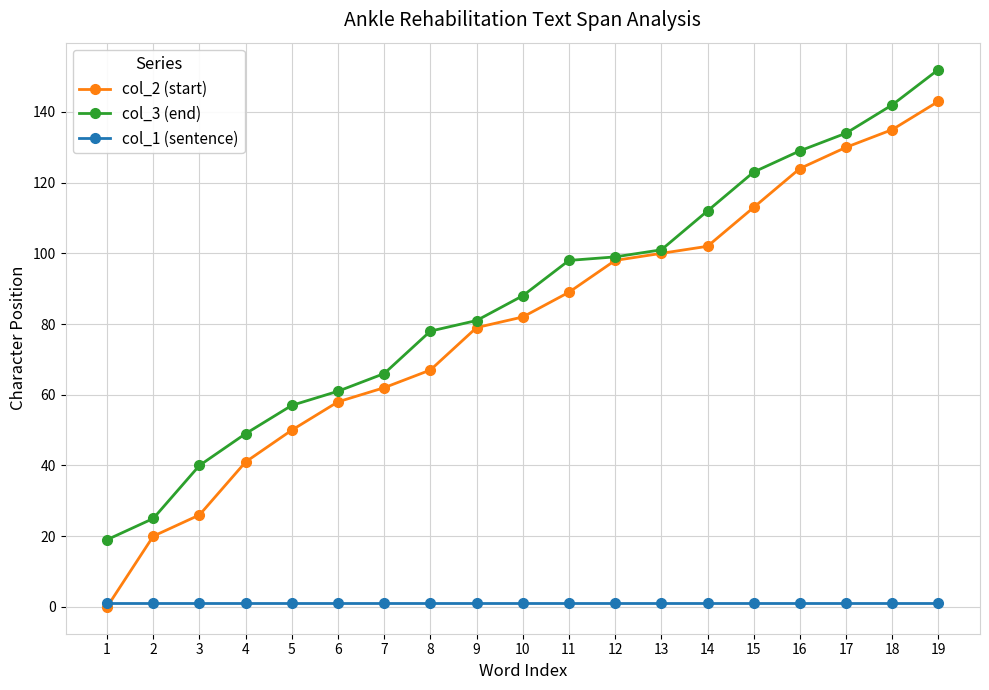

Which category has the highest value in the col_2 (start) series?

19